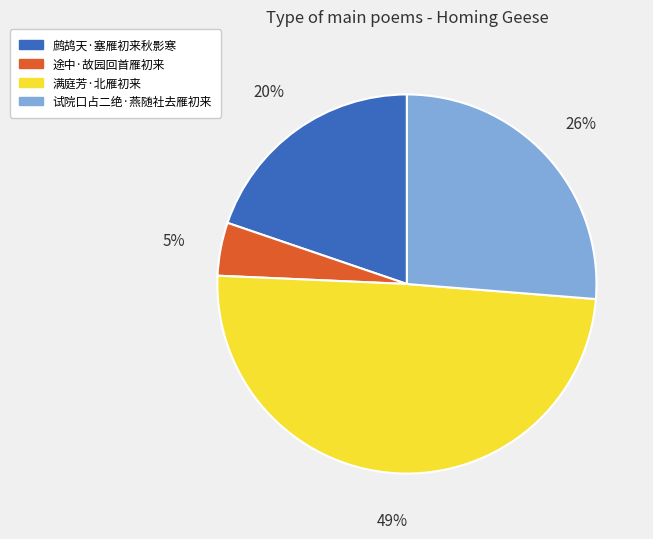

Between 满庭芳·北雁初来 and 途中·故园回首雁初来, which is larger?

满庭芳·北雁初来